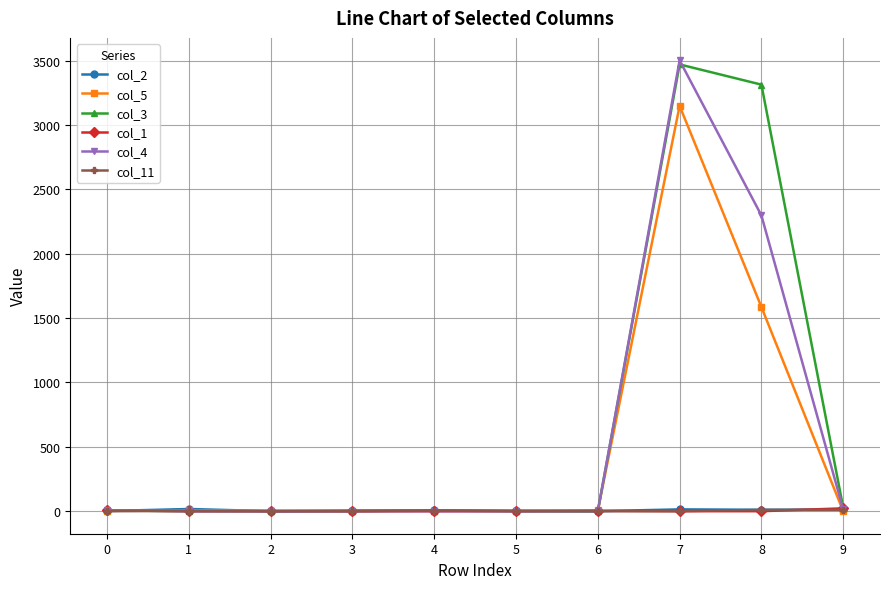

At which category is the sum across all series the highest?

7